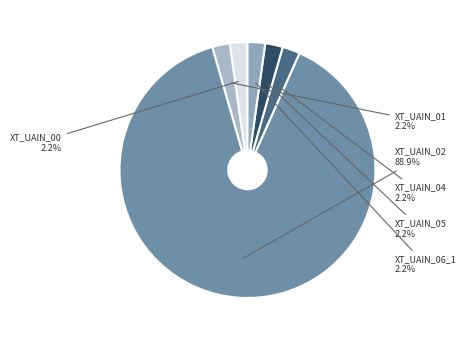

What is the majority slice?

XT_UAIN_02